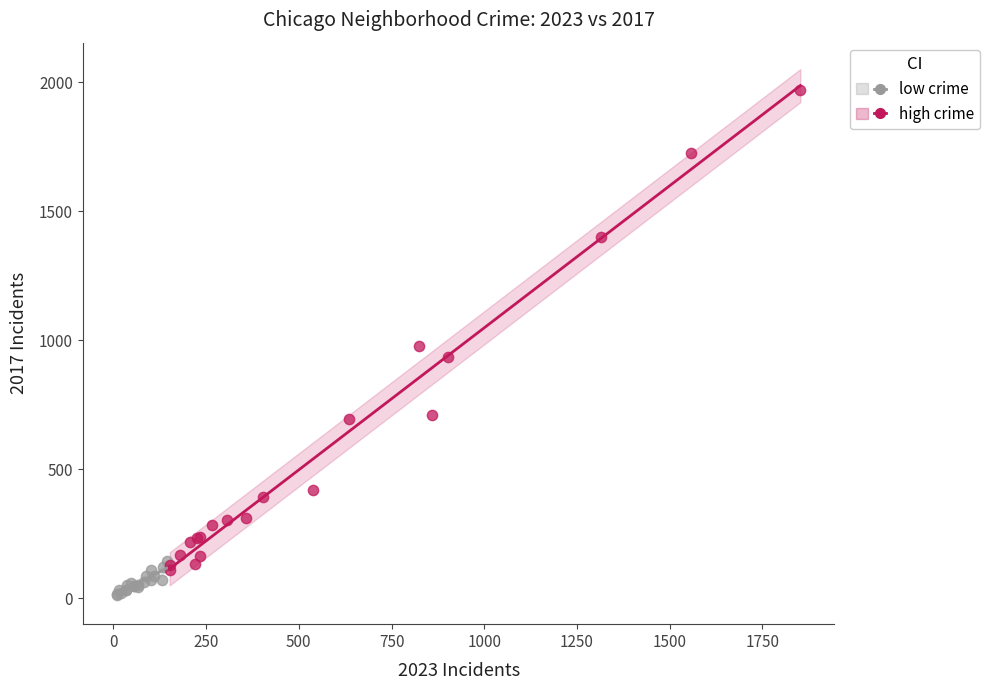

Which series contains the highest Y value?

high crime